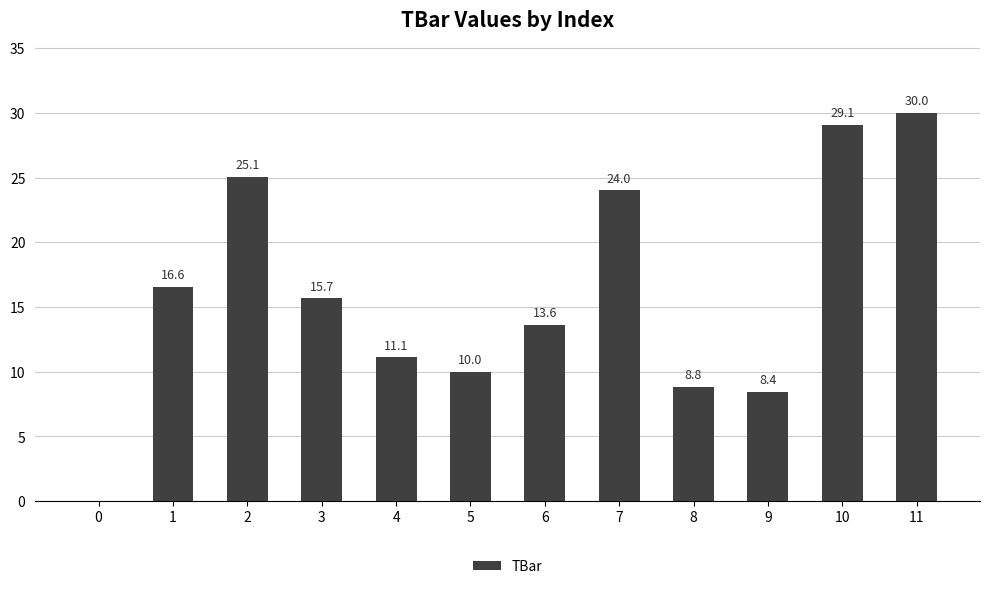

How many categories are shown in the chart?

12